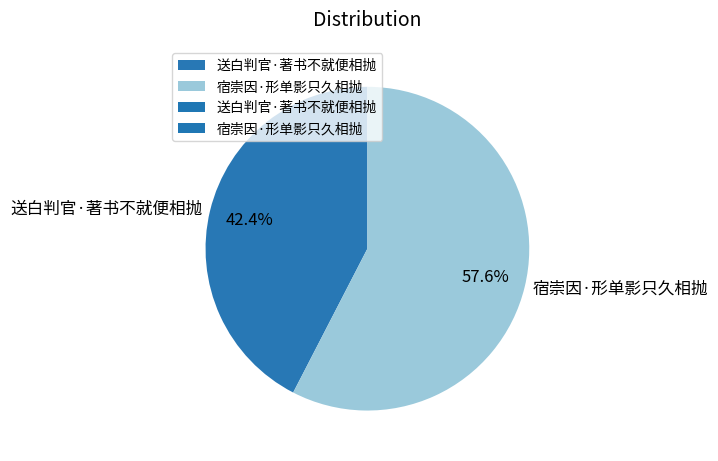

Rank the categories by value from highest to lowest.

宿崇因·形单影只久相抛, 送白判官·著书不就便相抛